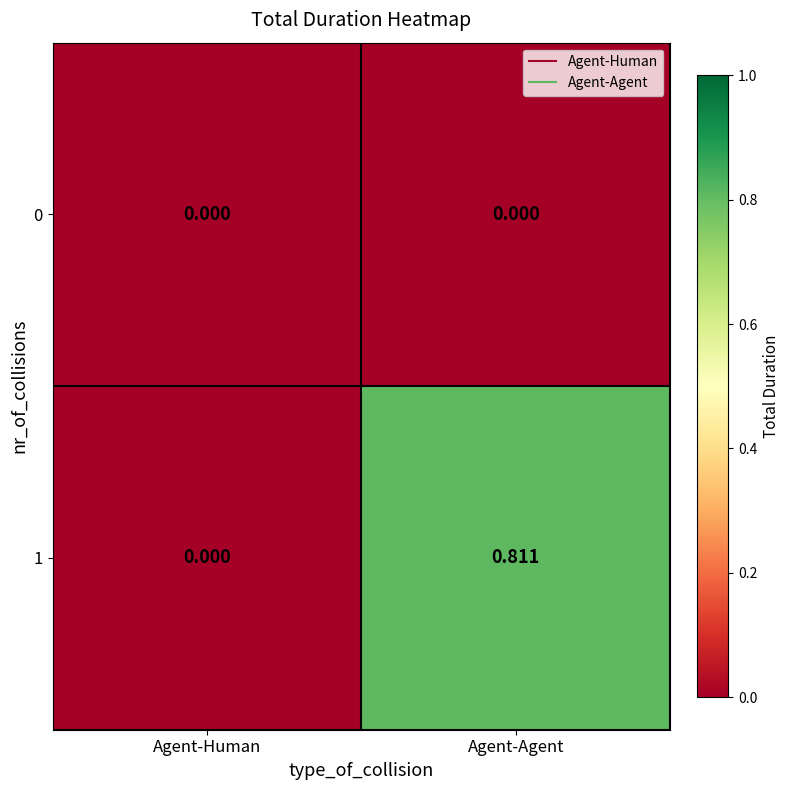

Rank the categories by 1 value from highest to lowest.

Agent-Agent, Agent-Human